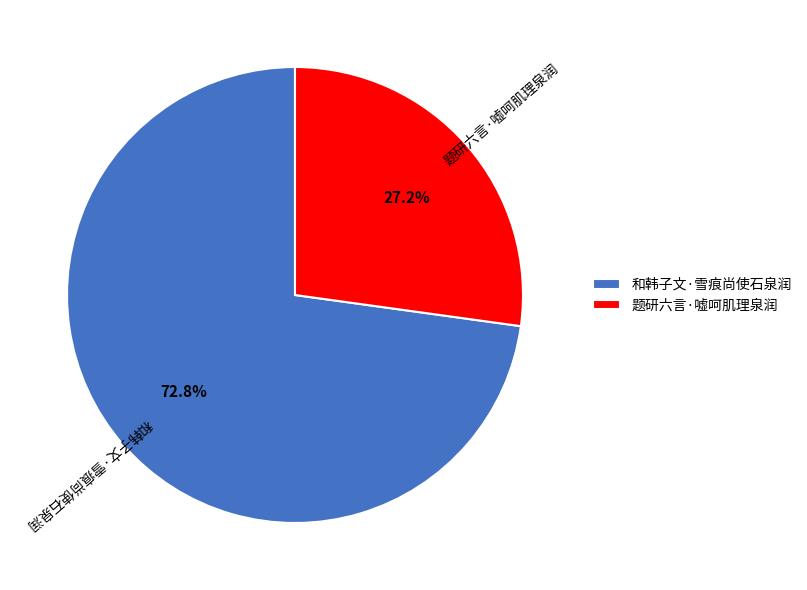

Which slice is the largest?

和韩子文·雪痕尚使石泉润